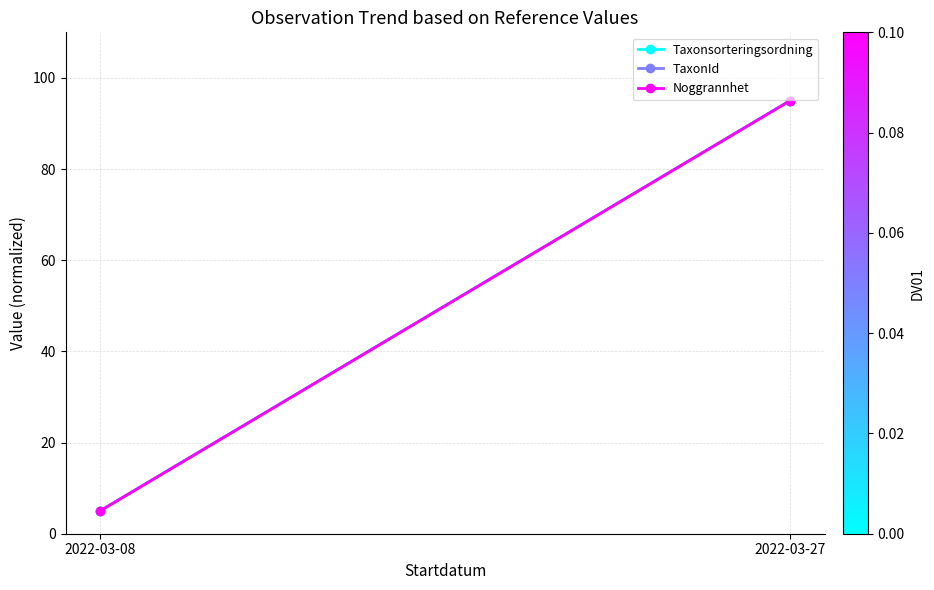

What is the average value of the Taxonsorteringsordning series?

50